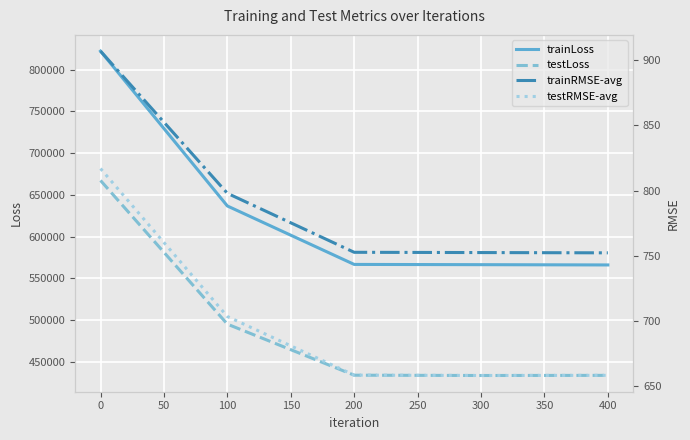

True or false: trainLoss has a value of 565953.1 at 400.

True